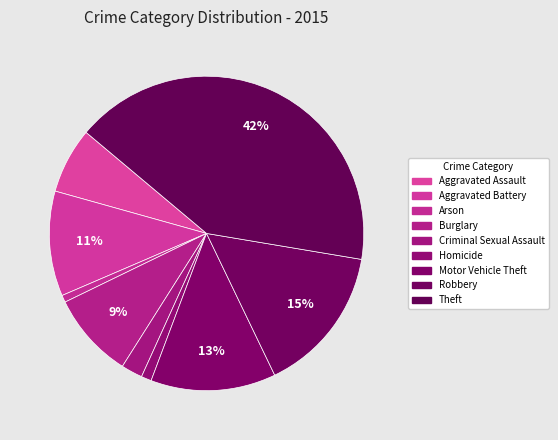

Does Robbery represent more than half of the total?

No